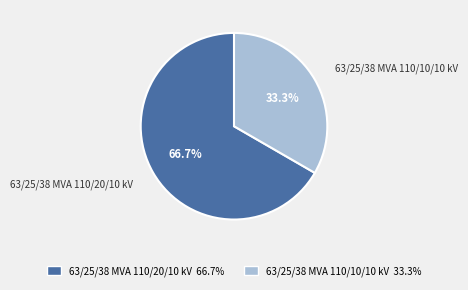

Approximately how many times larger is the value at 63/25/38 MVA 110/10/10 kV compared to 63/25/38 MVA 110/20/10 kV?

0.5